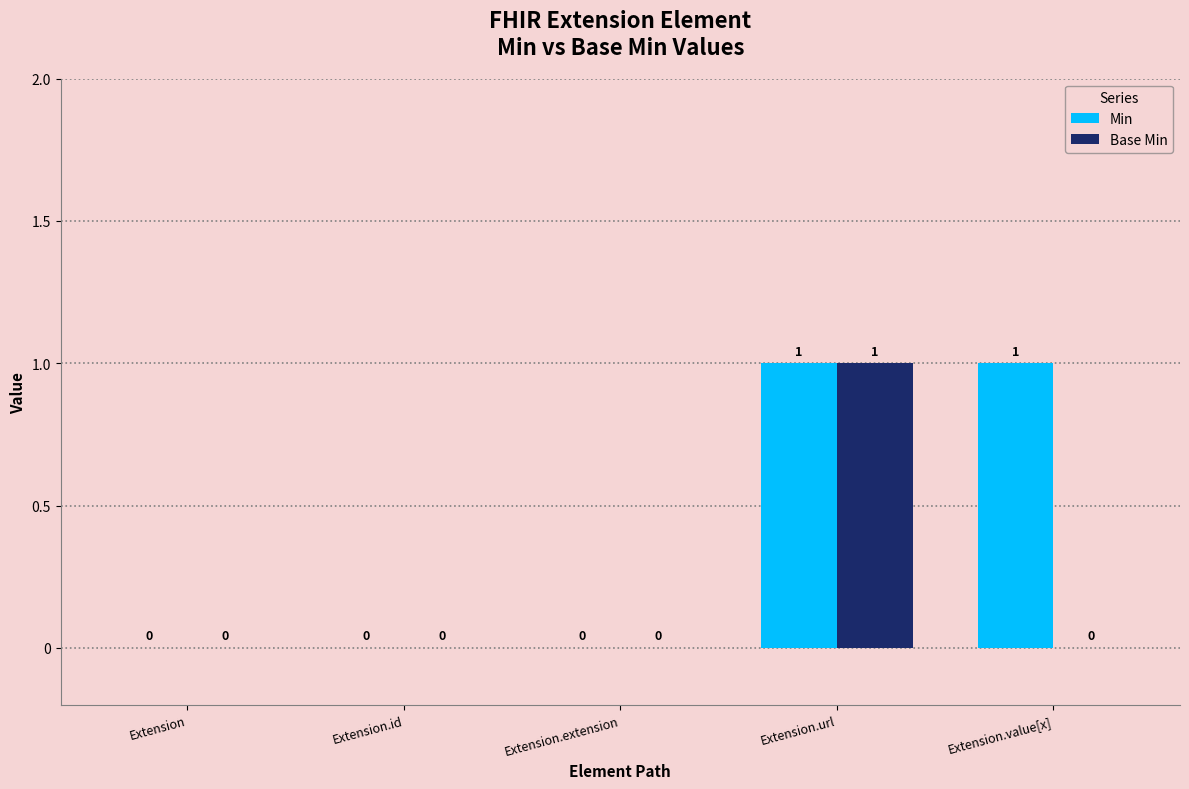

Which series changed the most between Extension.url and Extension.value[x]?

Base Min